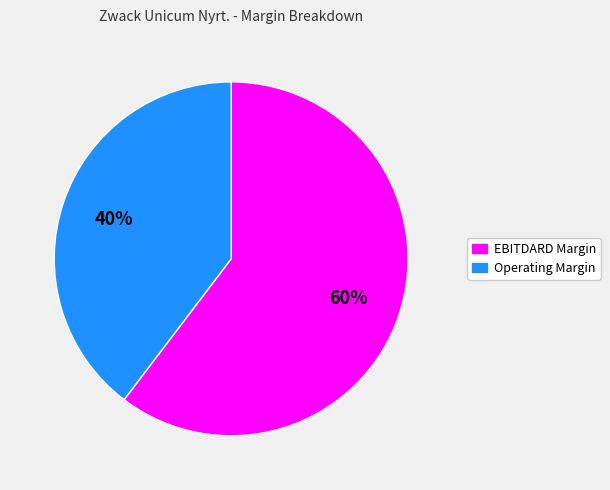

To the nearest percent, what is the average slice percentage?

50%